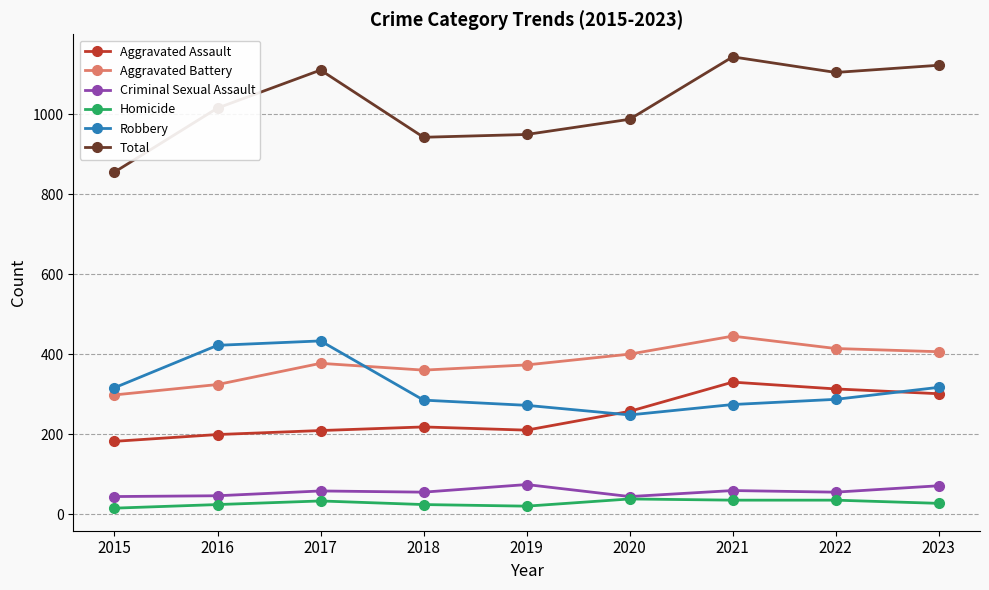

Which series has the widest spread of values?

Total